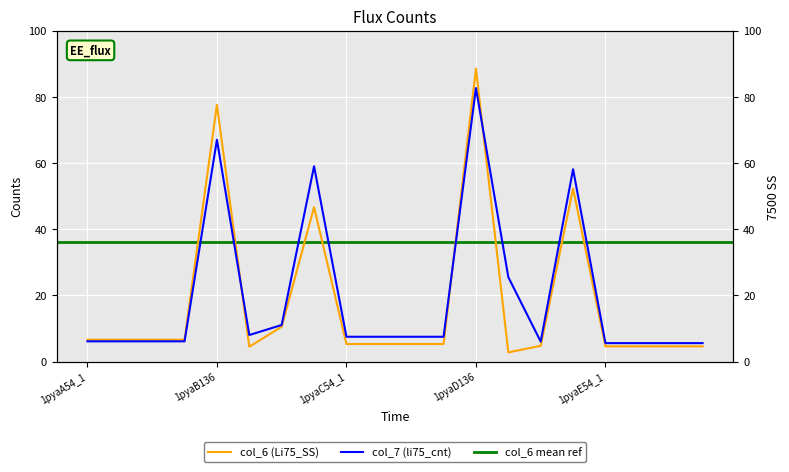

Reading right to left, transcribe all the data shown in this chart.

col_6: 1pyaE54_4=4.6	1pyaE54_3=4.6	1pyaE54_2=4.6	1pyaE54_1=4.6	1pyaD281=52.3	1pyaD213=4.8	1pyaD123=2.8	1pyaD136=88.5	1pyaC54_4=5.3	1pyaC54_3=5.3	1pyaC54_2=5.3	1pyaC54_1=5.3	1pyaB281=46.7	1pyaB213=10.5	1pyaB123=4.5	1pyaB136=77.6	1pyaA54_4=6.6	1pyaA54_3=6.6	1pyaA54_2=6.6	1pyaA54_1=6.6
col_7: 1pyaE54_4=5.6	1pyaE54_3=5.6	1pyaE54_2=5.6	1pyaE54_1=5.6	1pyaD281=58.1	1pyaD213=6.1	1pyaD123=25.5	1pyaD136=82.6	1pyaC54_4=7.5	1pyaC54_3=7.5	1pyaC54_2=7.5	1pyaC54_1=7.5	1pyaB281=59.0	1pyaB213=11.1	1pyaB123=8.0	1pyaB136=67.0	1pyaA54_4=6.1	1pyaA54_3=6.1	1pyaA54_2=6.1	1pyaA54_1=6.1